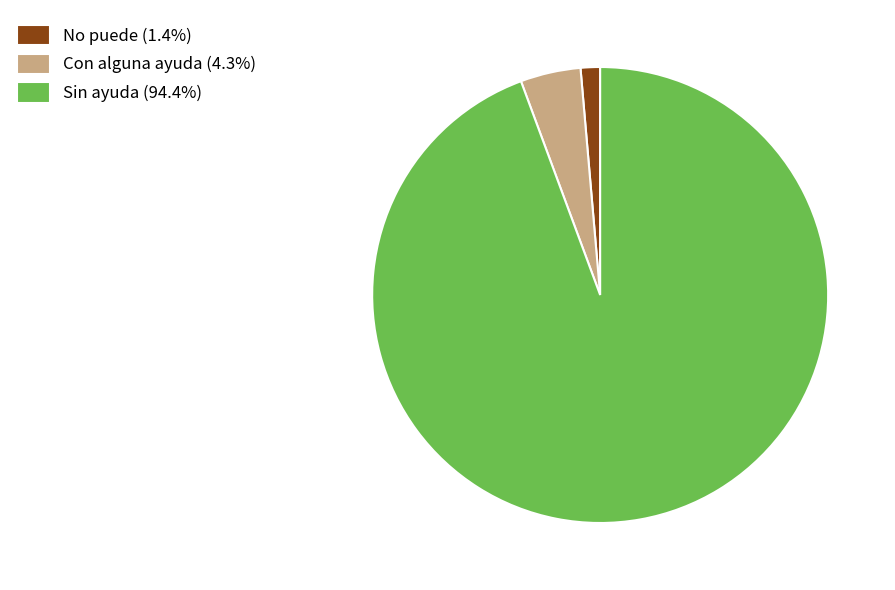

Approximately how many times larger is the value at Sin ayuda (94.4%) compared to No puede (1.4%)?

68.5